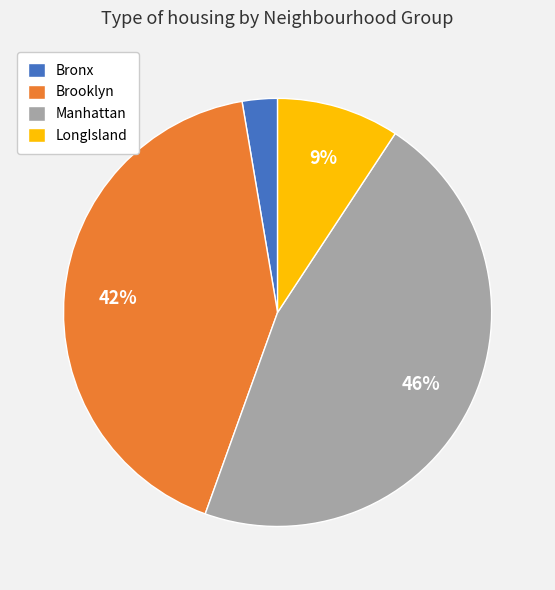

To the nearest percent, what is the combined percentage of Manhattan and LongIsland?

55%